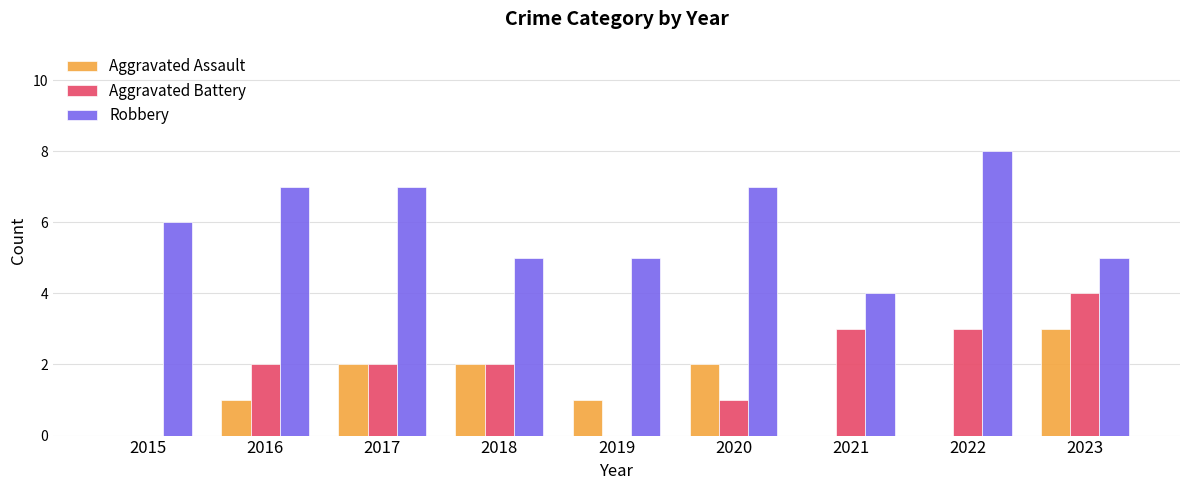

What is the highest value of the Robbery series?

8